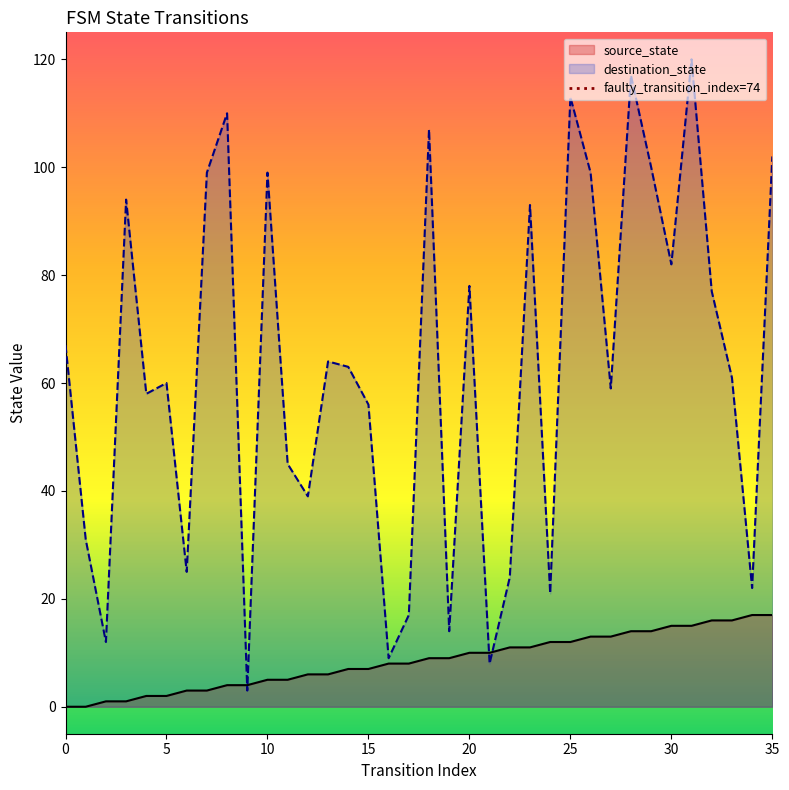

The value of destination_state at 15 is 96. True or false?

False